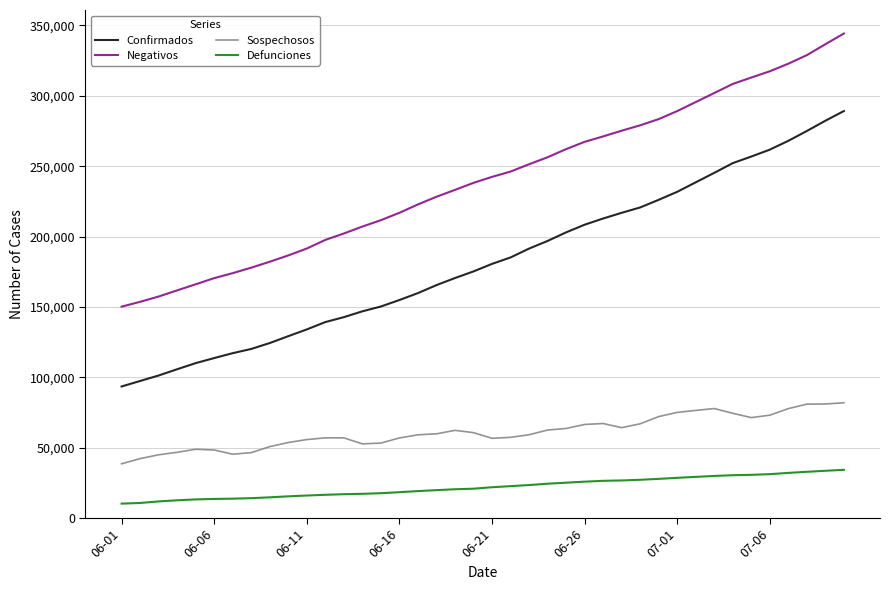

What is the lowest value of the Sospechosos series?

38497